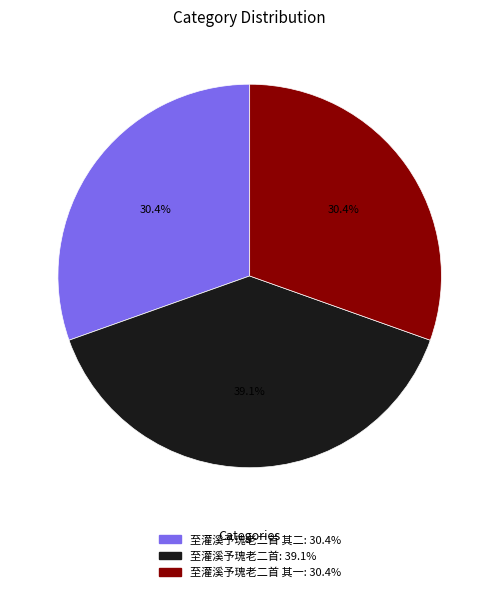

Is there any slice that represents more than half of the pie?

No